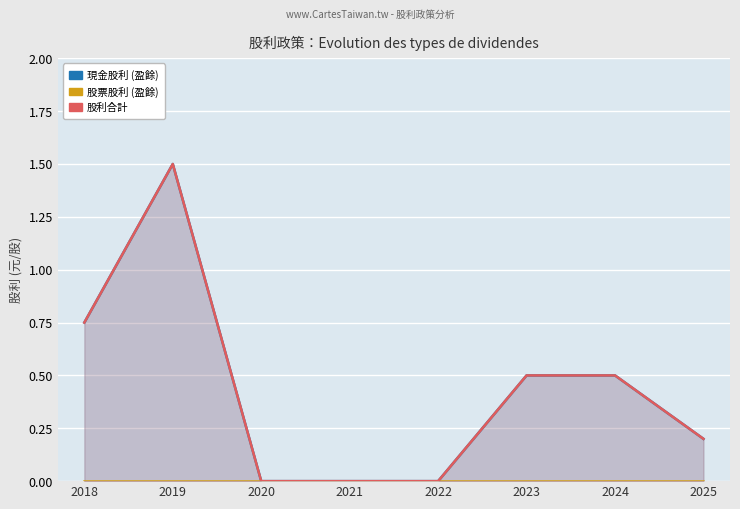

True or false: 現金股利 (盈餘) and 股票股利 (盈餘) intersect in this chart.

False